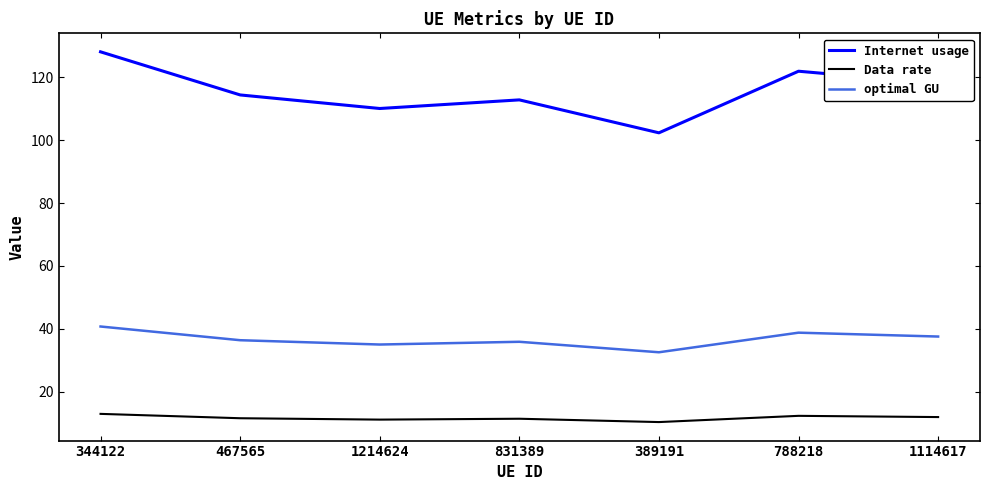

How many values in the Internet usage series are below 114?

3